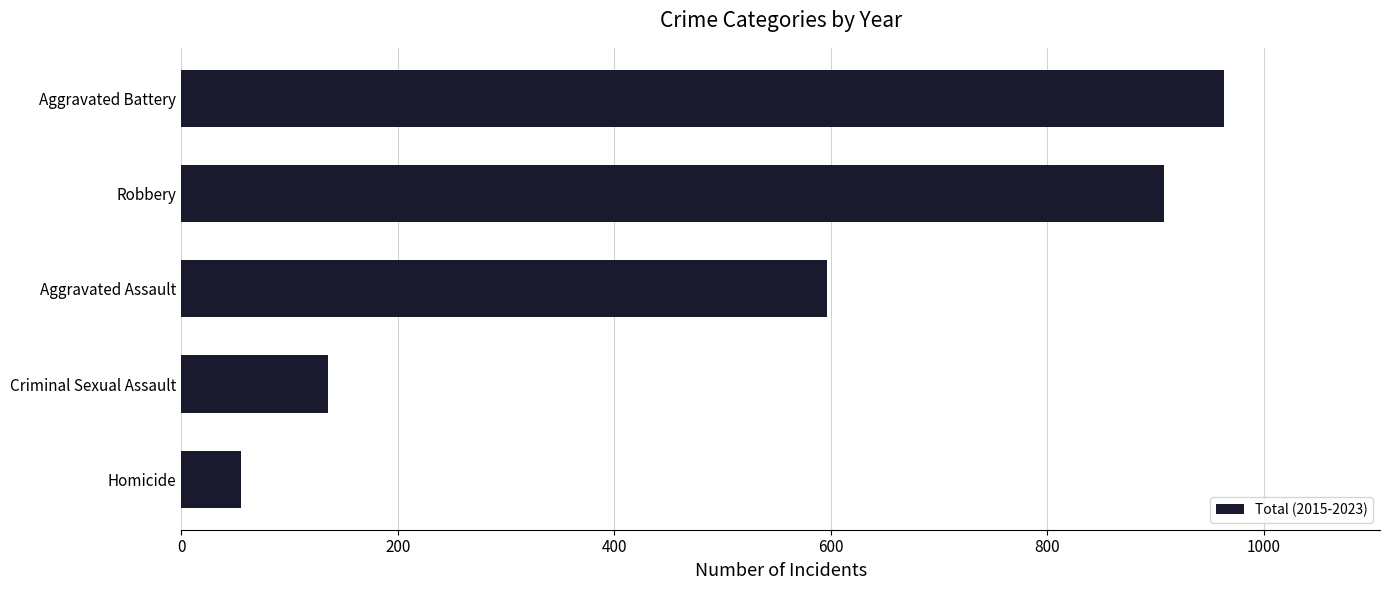

Between Aggravated Battery and Aggravated Assault, which is larger?

Aggravated Battery